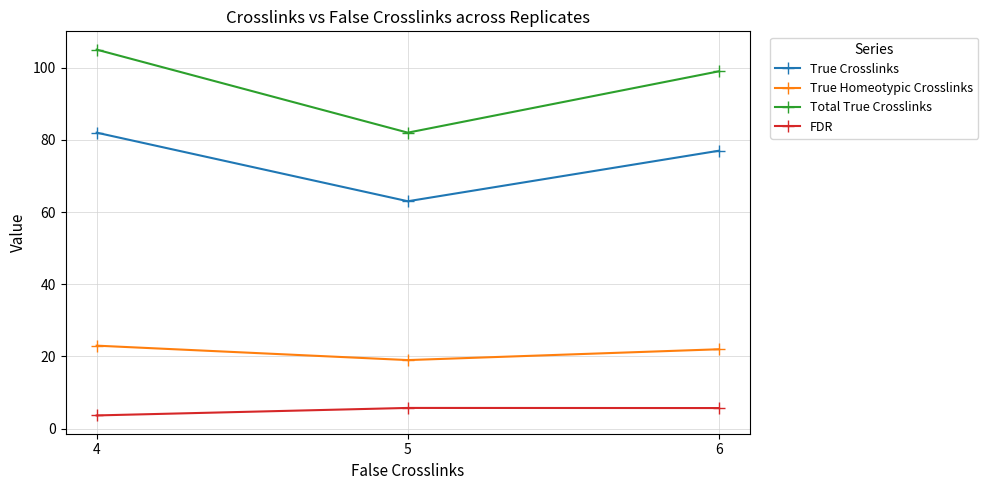

Rank the series by their maximum value, from highest to lowest.

Total True Crosslinks, True Crosslinks, True Homeotypic Crosslinks, FDR